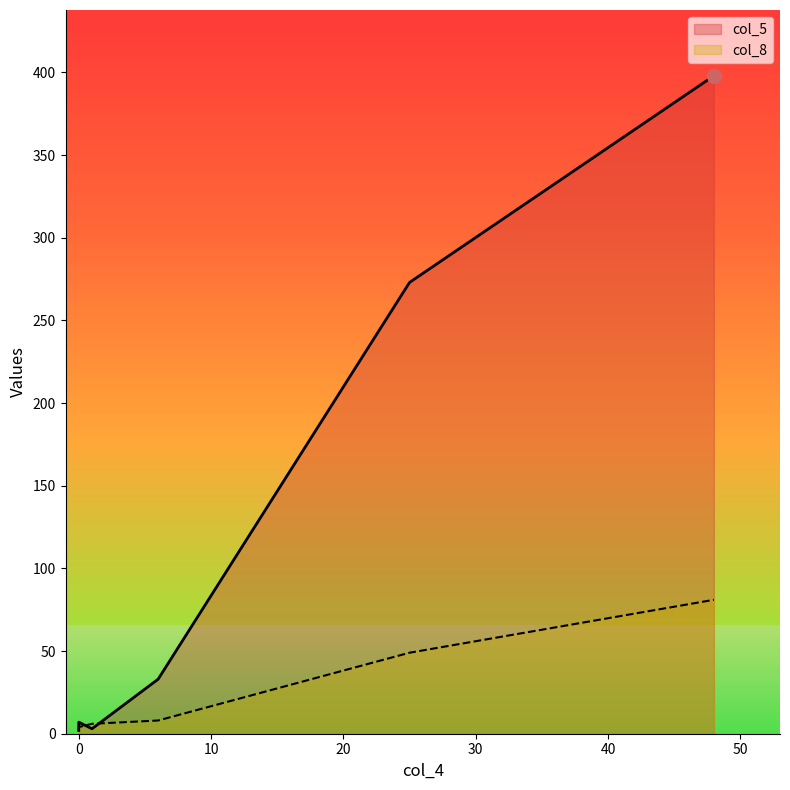

List the labels in order of col_8 value, smallest first.

0, 0, 1, 6, 25, 48